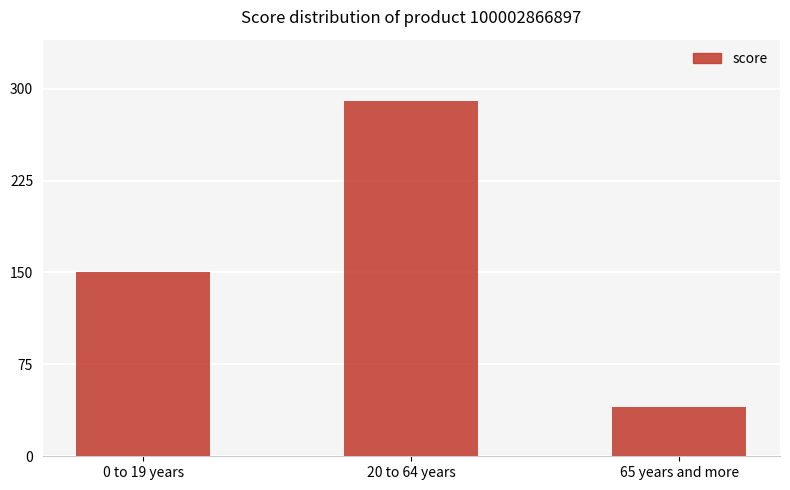

What is the difference between the values at 0 to 19 years and 20 to 64 years?

140